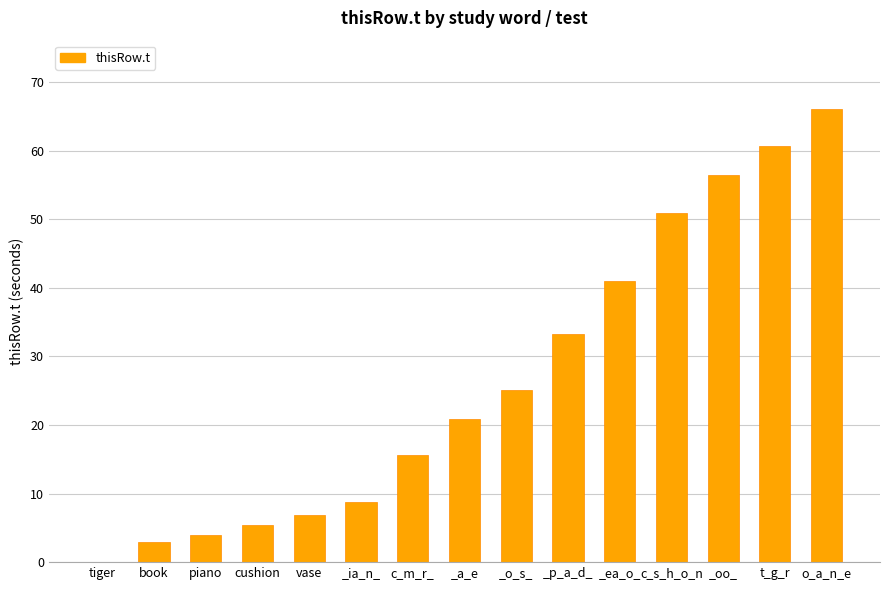

How many categories are shown in the chart?

15